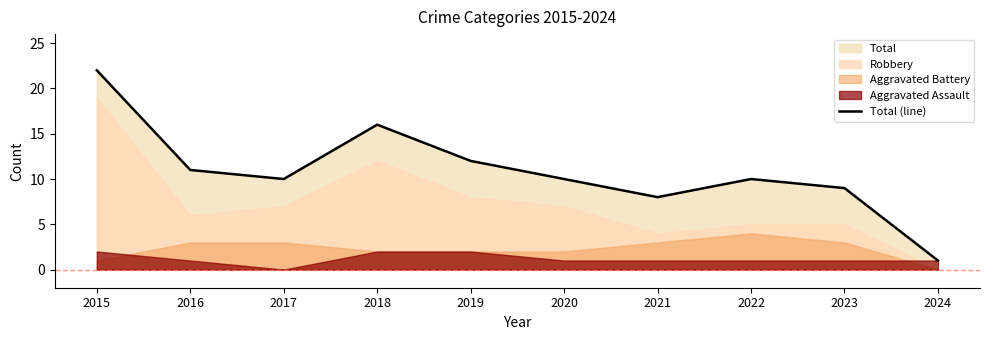

What is the change in value from 2018 to 2023?

-7